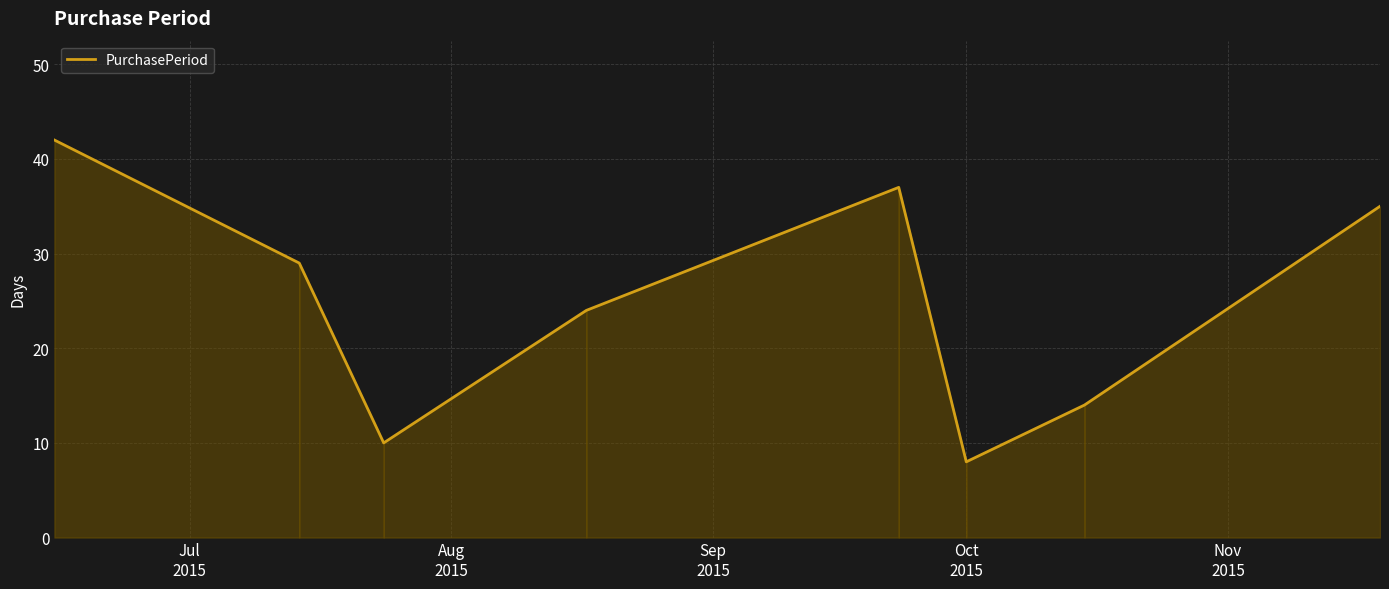

What is the greatest value displayed?

42